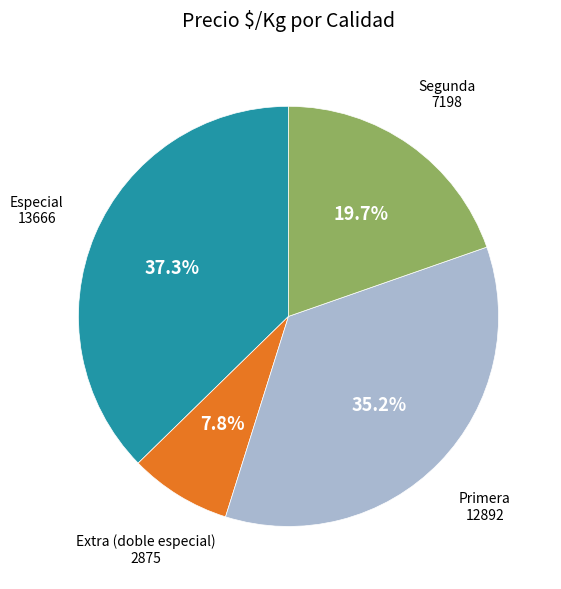

How much of the chart is everything except Extra (doble especial)?

92.2%